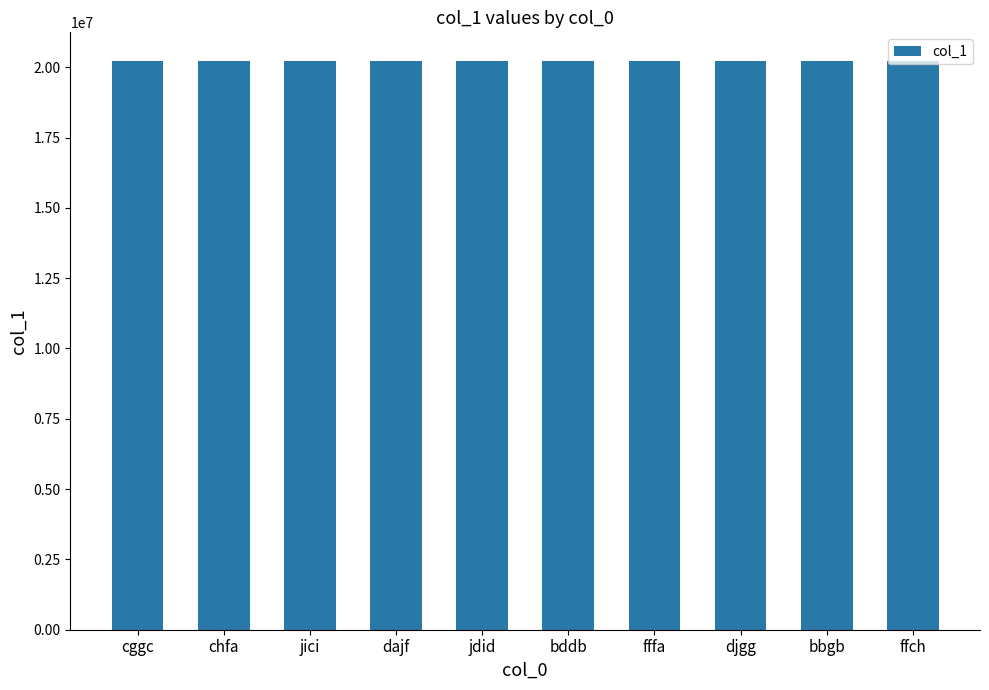

The value at cggc is 27690745. True or false?

False